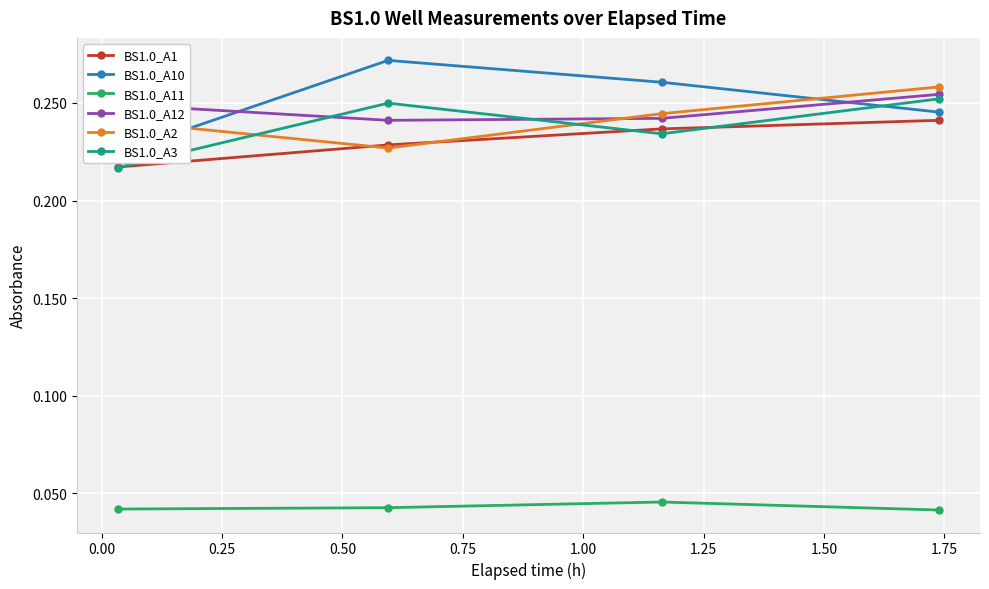

How many BS1.0_A12 values are between 0 and 1?

4